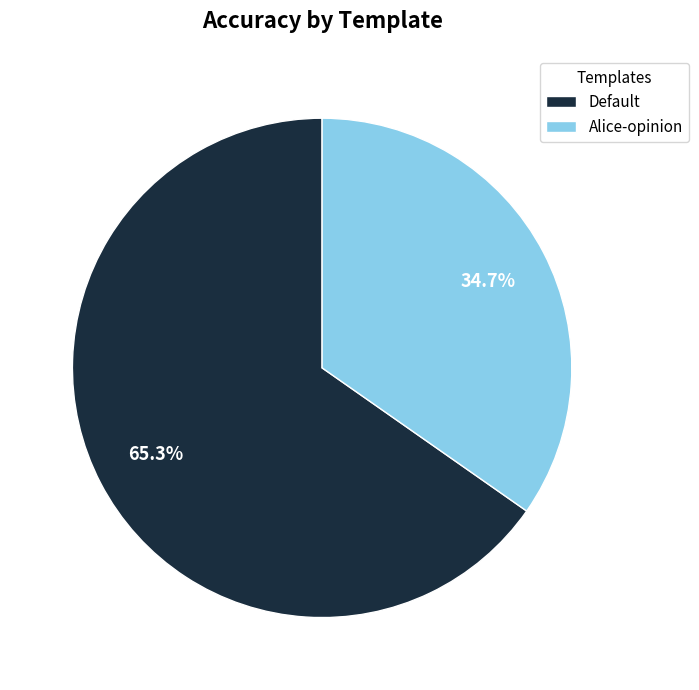

Which category has the biggest portion of the pie?

Default